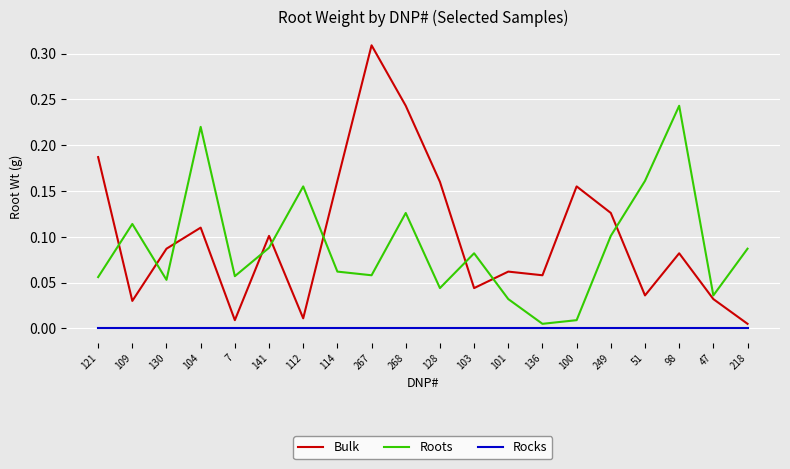

In Roots, how many points are higher than both neighbors (excluding endpoints)?

6